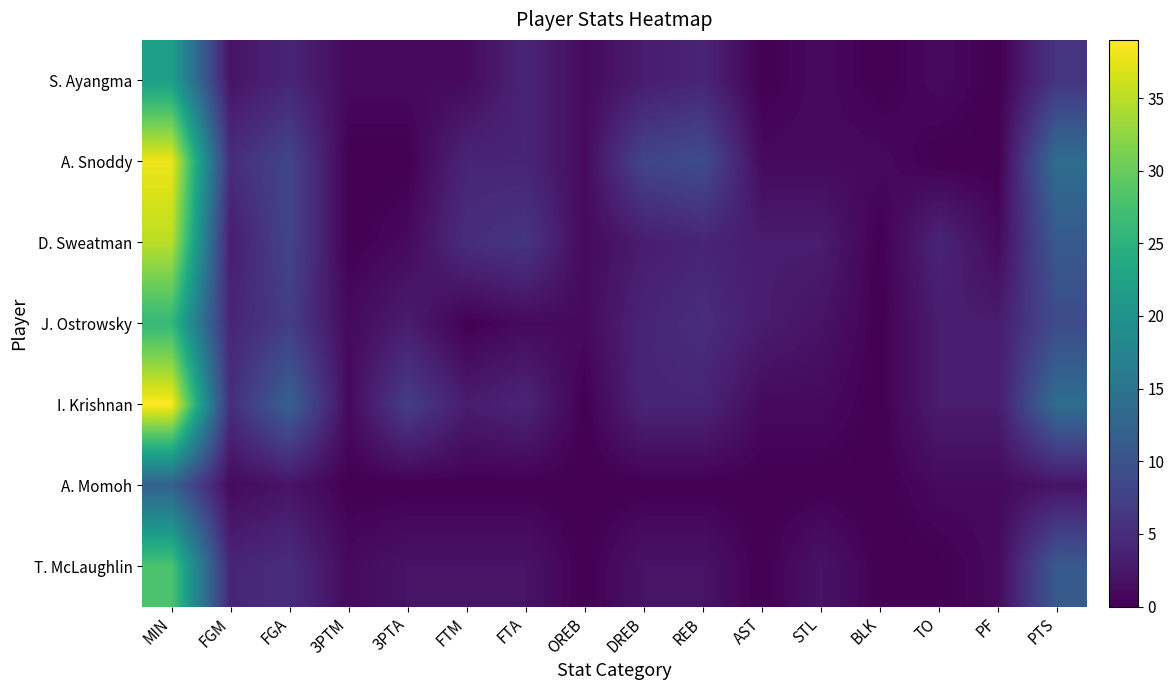

Reading left to right, what are all the values shown in this chart?

S. Ayangma: MIN=22	FGM=2	FGA=4	3PTM=1	3PTA=1	FTM=1	FTA=4	OREB=1	DREB=3	REB=4	AST=0	STL=1	BLK=0	TO=1	PF=0	PTS=6
A. Snoddy: MIN=38	FGM=5	FGA=8	3PTM=0	3PTA=0	FTM=4	FTA=4	OREB=1	DREB=8	REB=9	AST=1	STL=1	BLK=1	TO=0	PF=0	PTS=14
D. Sweatman: MIN=35	FGM=3	FGA=8	3PTM=0	3PTA=1	FTM=5	FTA=6	OREB=1	DREB=3	REB=4	AST=3	STL=3	BLK=0	TO=4	PF=1	PTS=11
J. Ostrowsky: MIN=26	FGM=4	FGA=7	3PTM=1	3PTA=3	FTM=0	FTA=1	OREB=1	DREB=4	REB=5	AST=3	STL=2	BLK=0	TO=3	PF=3	PTS=9
I. Krishnan: MIN=39	FGM=5	FGA=12	3PTM=1	3PTA=7	FTM=3	FTA=4	OREB=0	DREB=4	REB=4	AST=1	STL=1	BLK=0	TO=3	PF=3	PTS=14
A. Momoh: MIN=12	FGM=1	FGA=2	3PTM=0	3PTA=0	FTM=0	FTA=0	OREB=0	DREB=0	REB=0	AST=0	STL=0	BLK=0	TO=1	PF=1	PTS=2
T. McLaughlin: MIN=28	FGM=4	FGA=5	3PTM=1	3PTA=2	FTM=2	FTA=2	OREB=0	DREB=2	REB=2	AST=0	STL=2	BLK=0	TO=0	PF=1	PTS=11